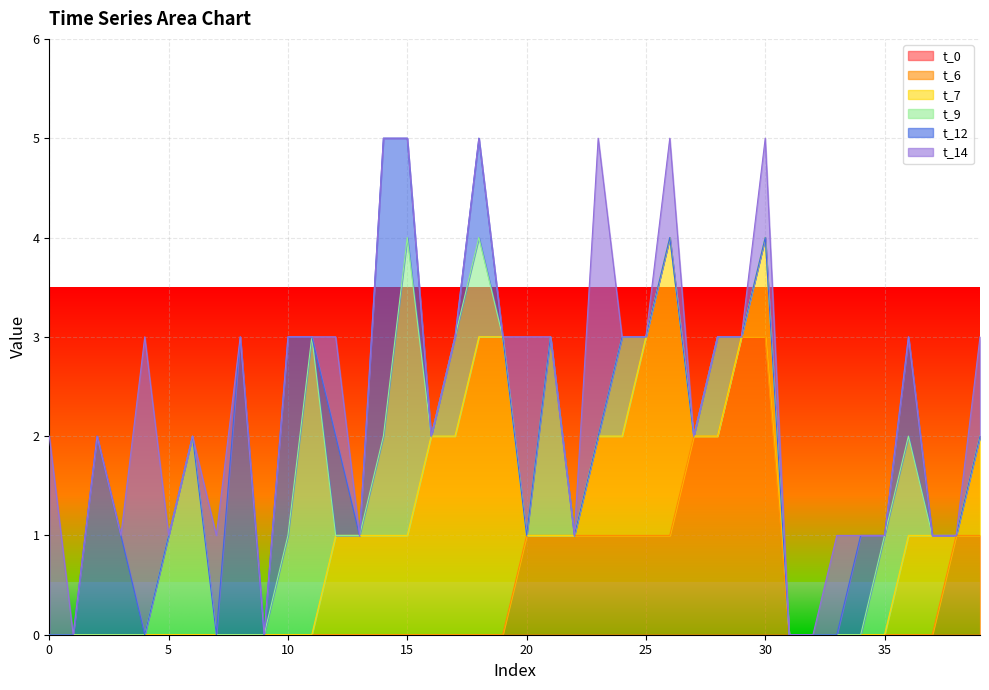

True or false: t_7 and t_0 cross at least once.

False